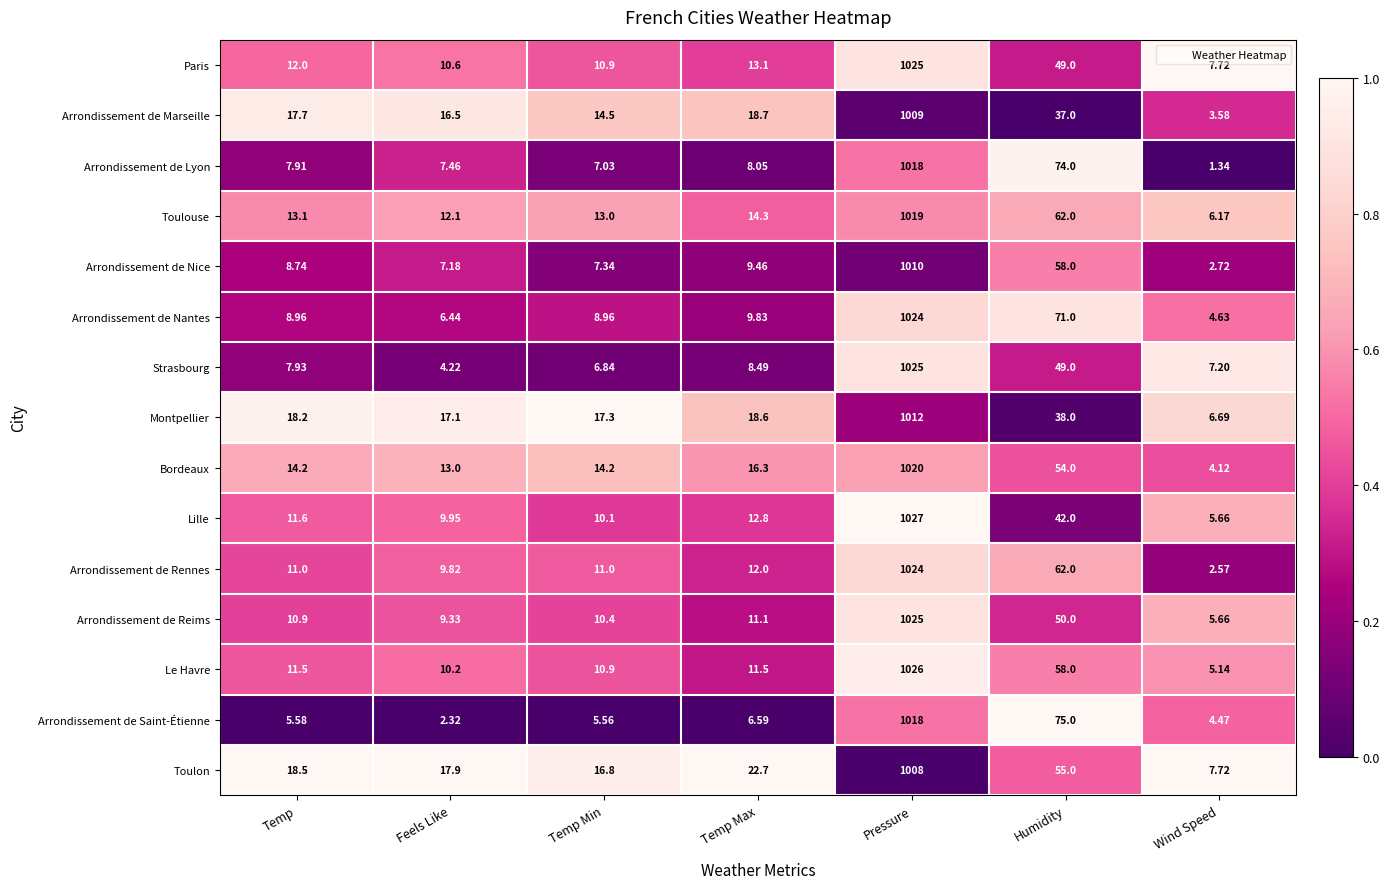

What is the total value across all series at Feels Like?

154.1